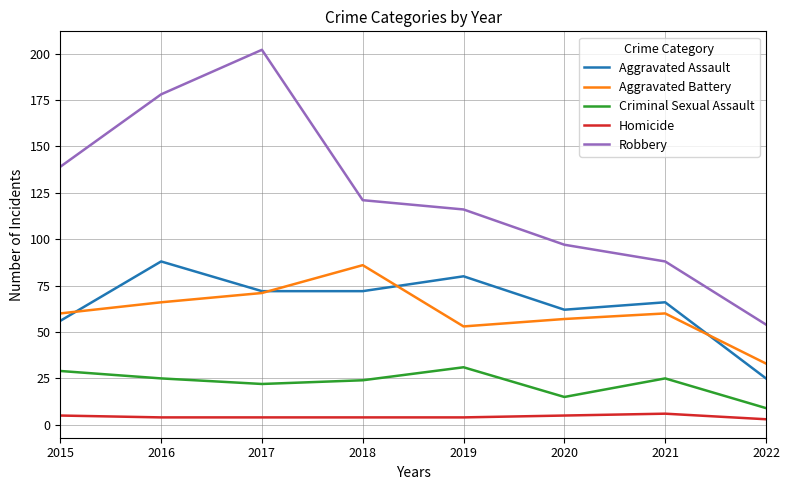

Which series has the largest total across all categories?

Robbery